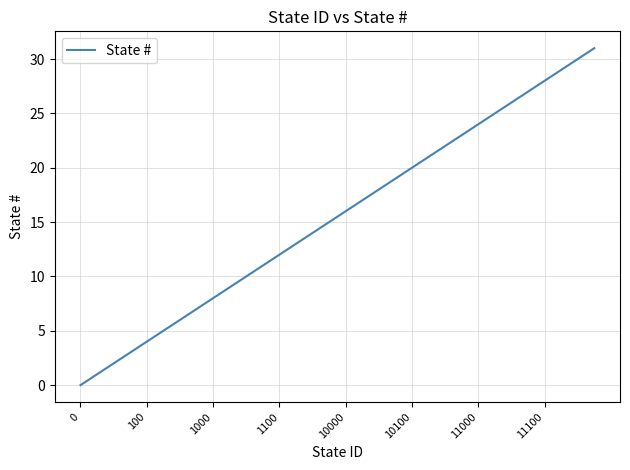

What is the maximum value shown in the chart?

31